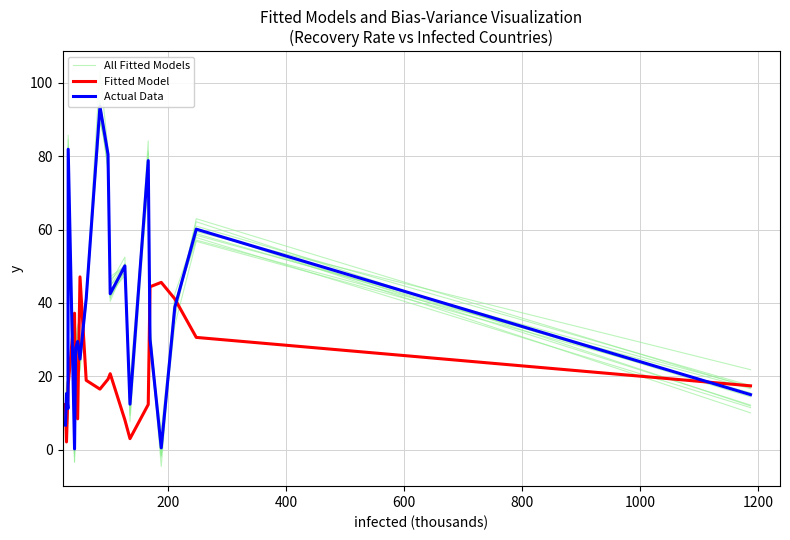

The All Fitted Models series shows 54.1 at 8. True or false?

False